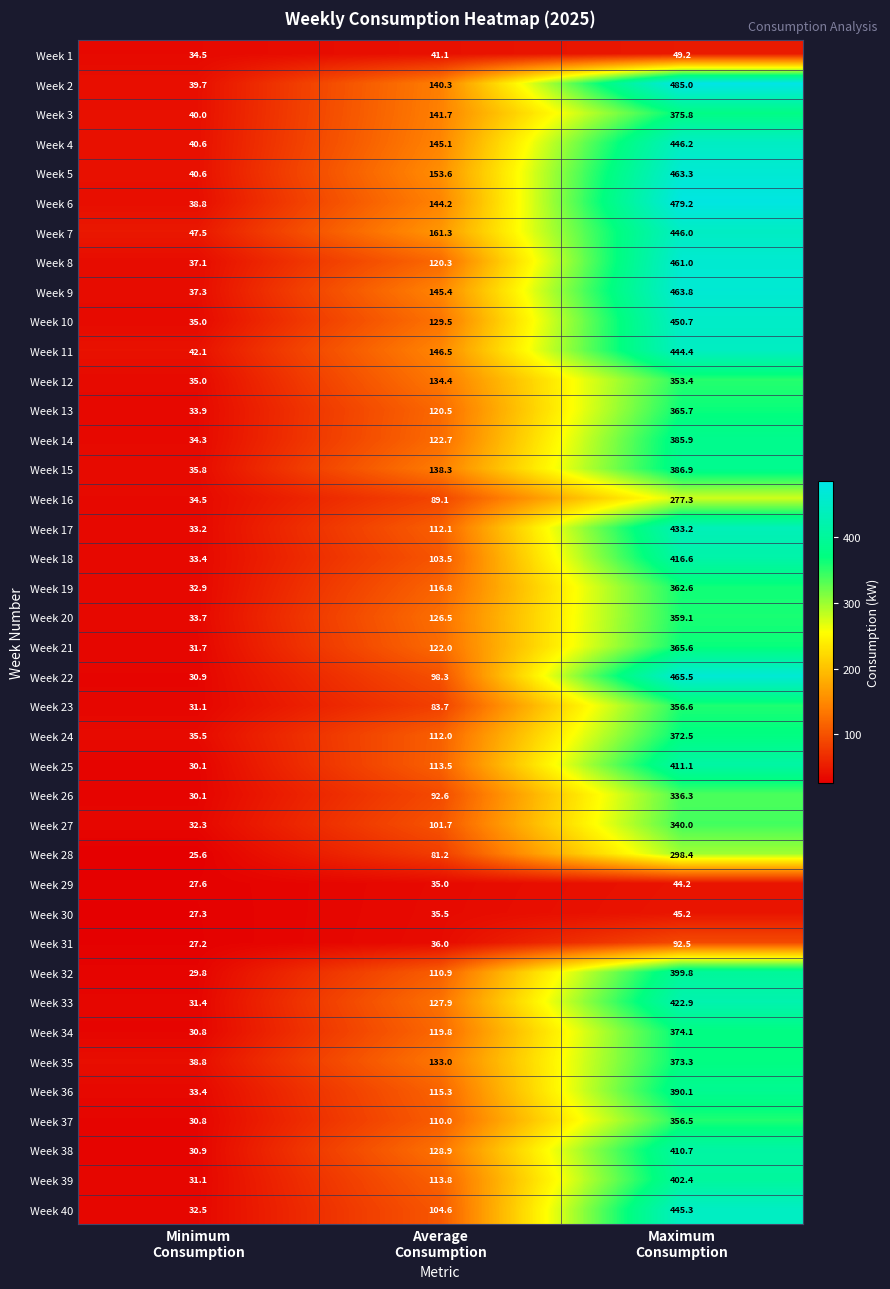

What is the minimum value for Week 35?

38.8